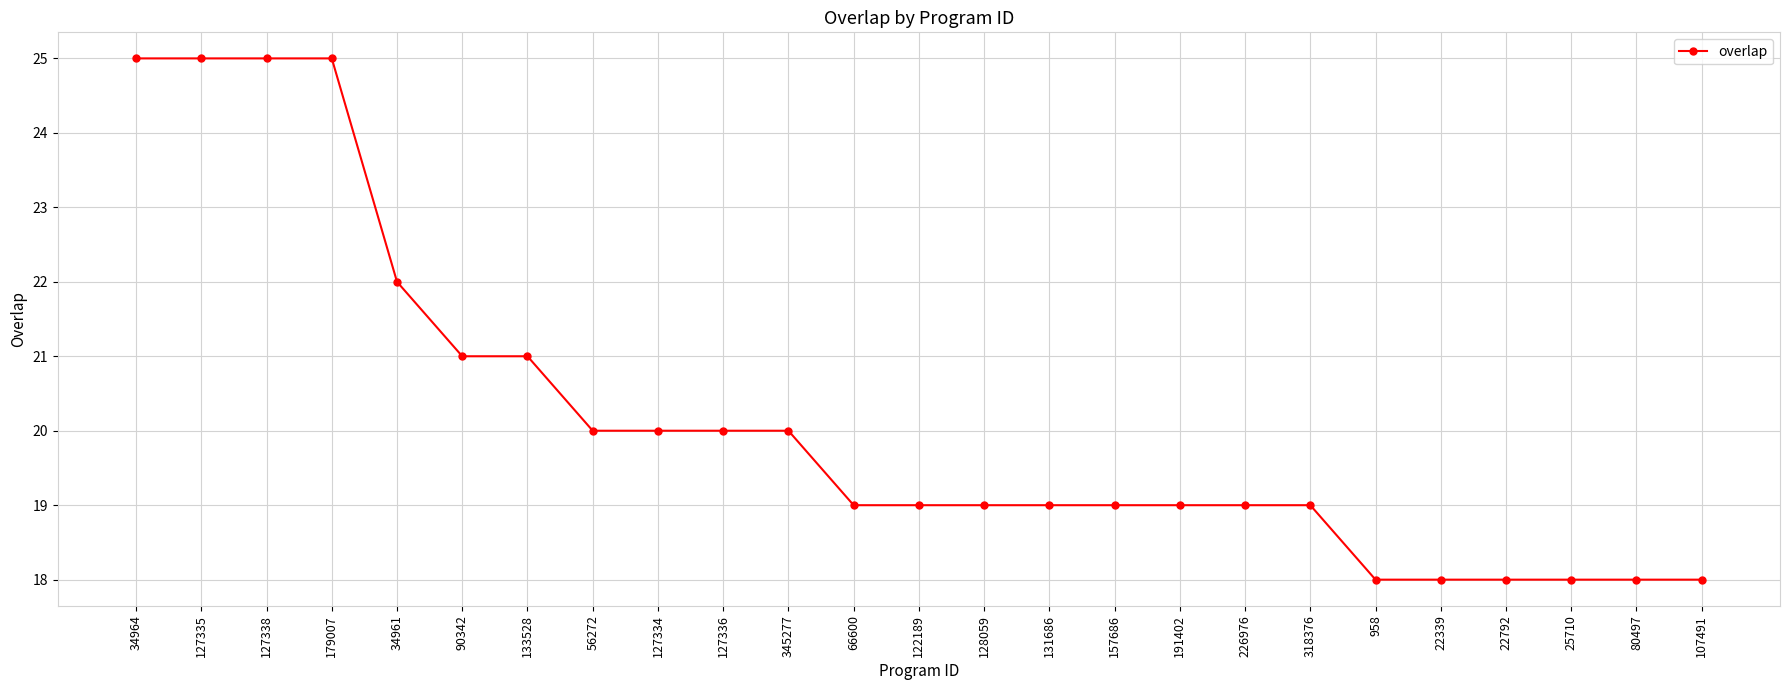

The value at 80497 is 29. True or false?

False